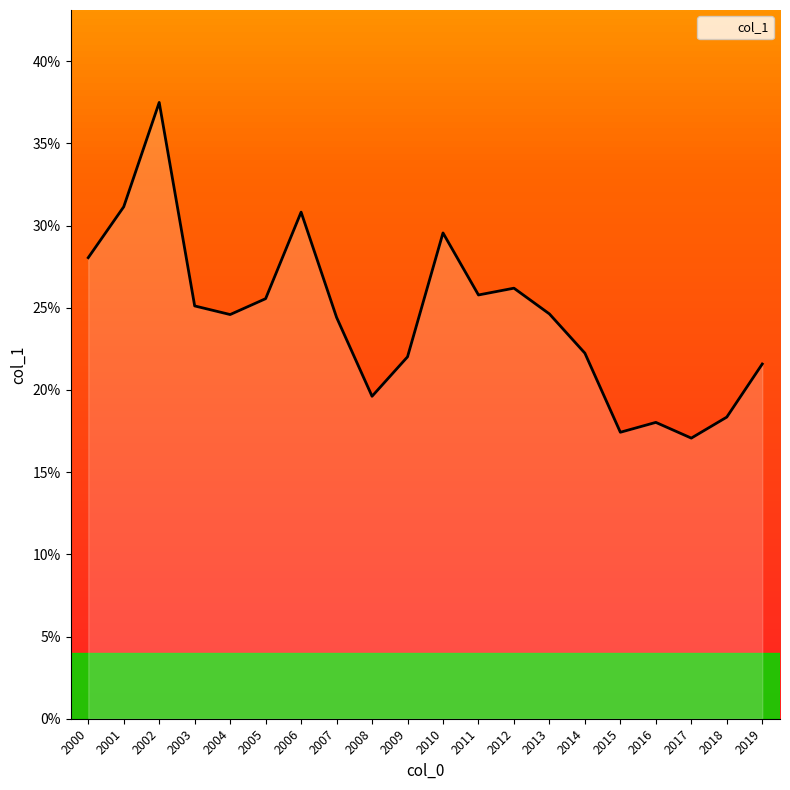

Does the chart have visible grid lines?

No